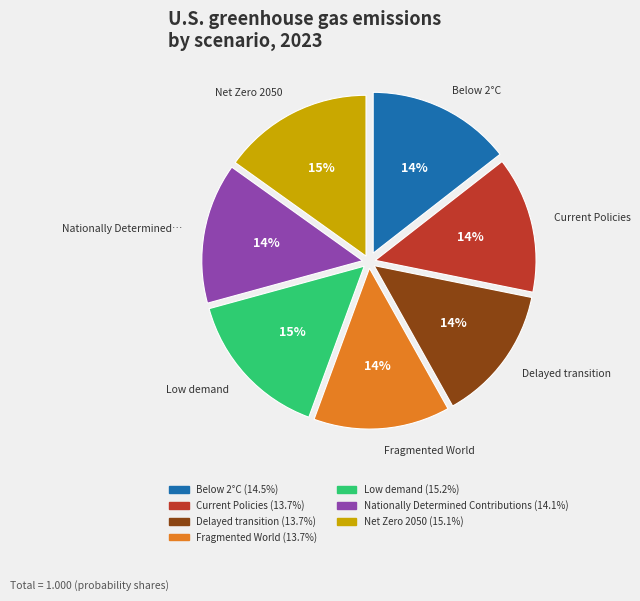

Is the sum of Low demand and Net Zero 2050 greater than half?

No